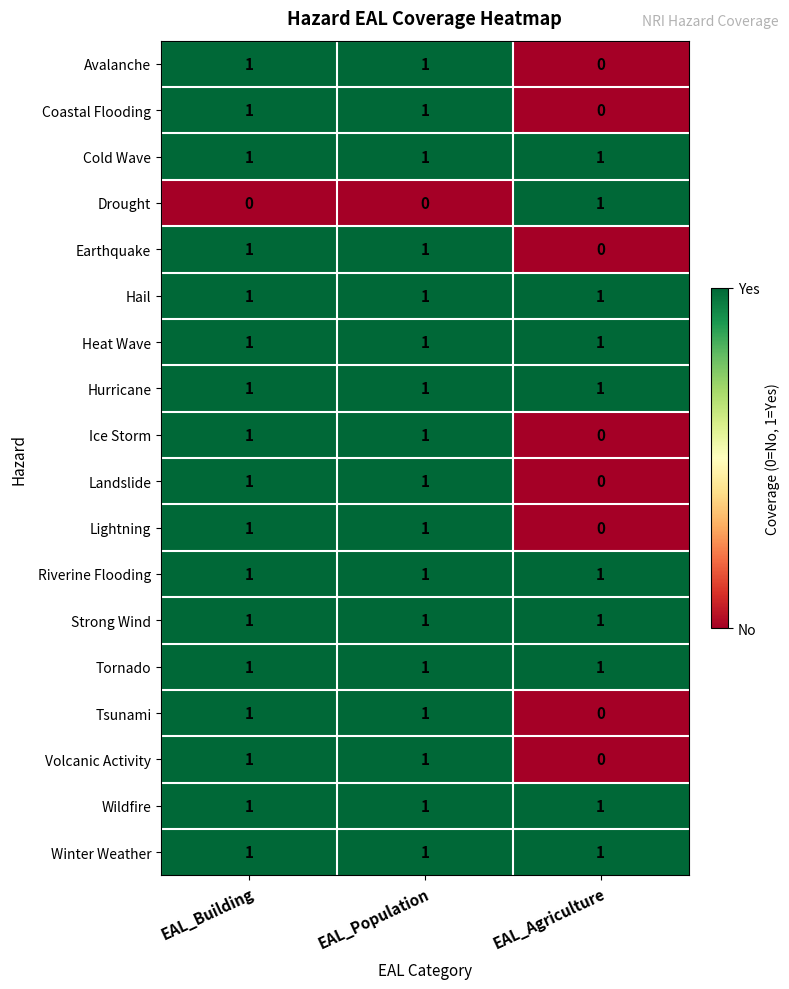

At which label is Landslide closest to 0?

EAL_Agriculture